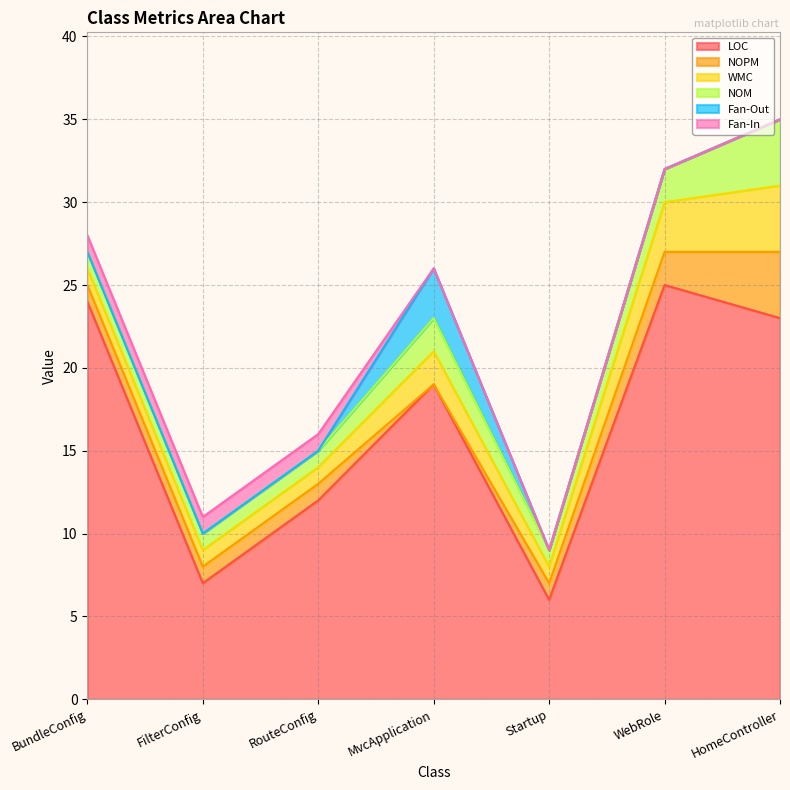

What are all the series names shown in the legend?

LOC, NOPM, WMC, NOM, Fan-Out, Fan-In